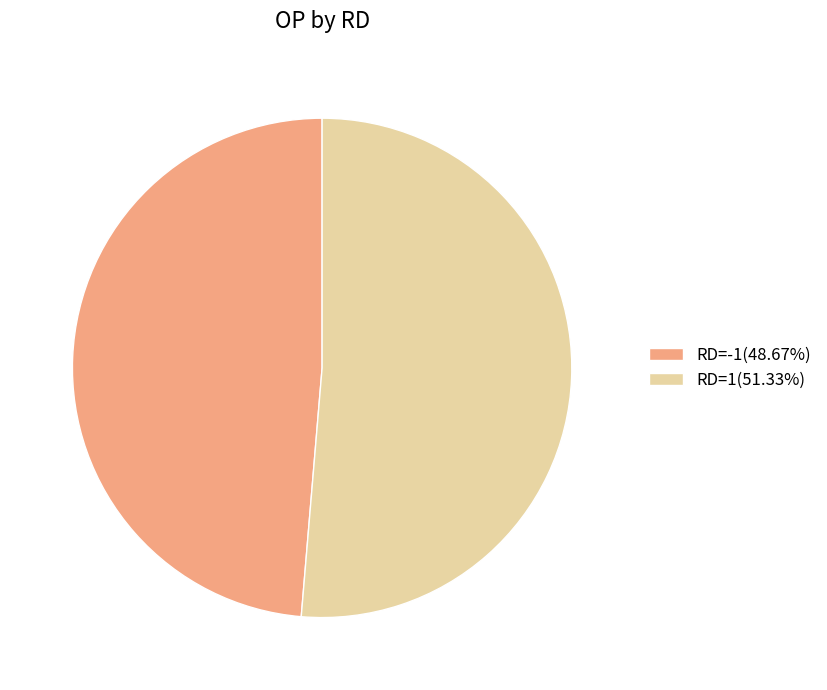

Do RD=-1(48.67%) and RD=1(51.33%) together represent more than half of the pie?

Yes